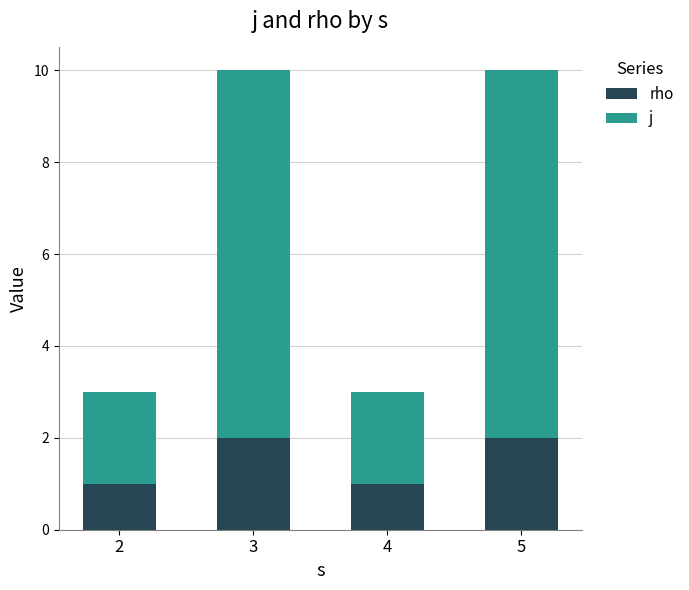

Are the bars grouped side by side (vs. stacked)?

No